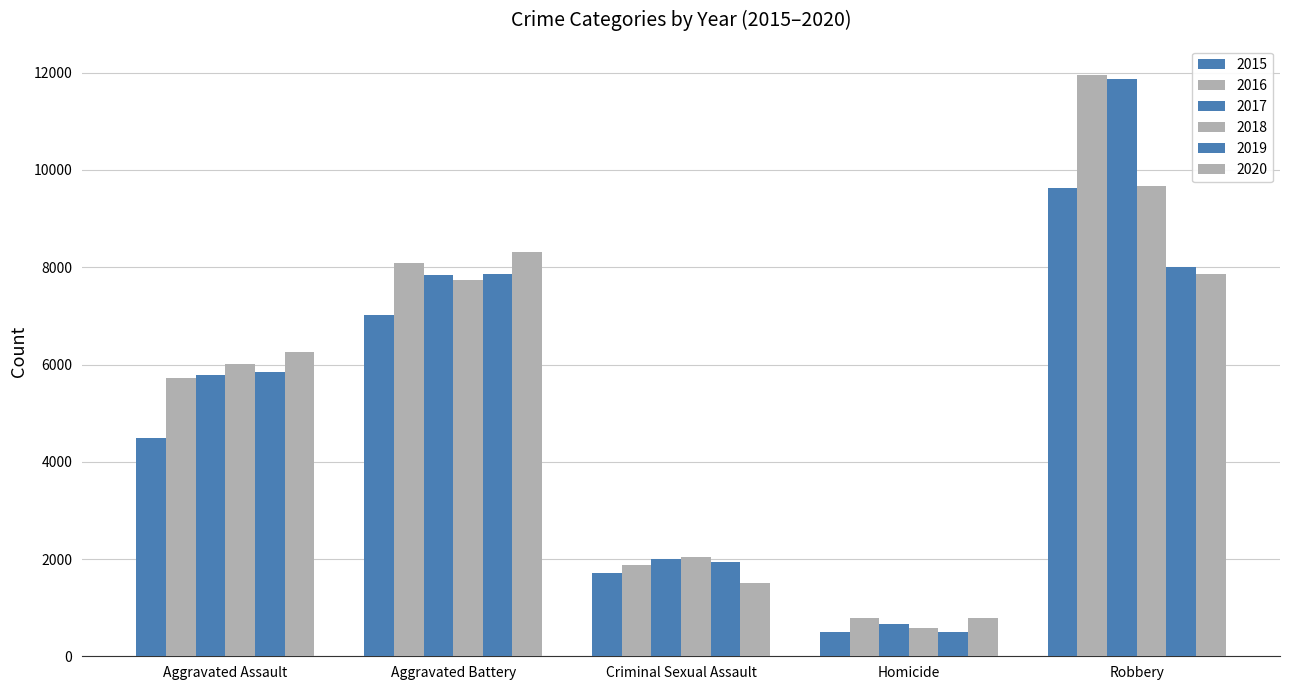

What is the approximate value of 2017 at Aggravated Assault?

5793